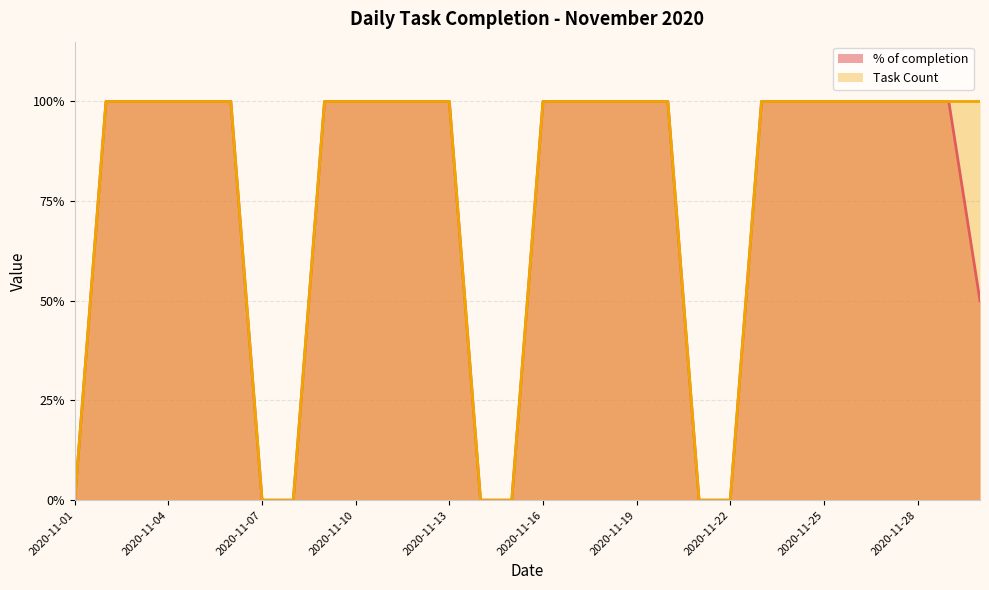

At how many categories does at least one series exceed 0?

23